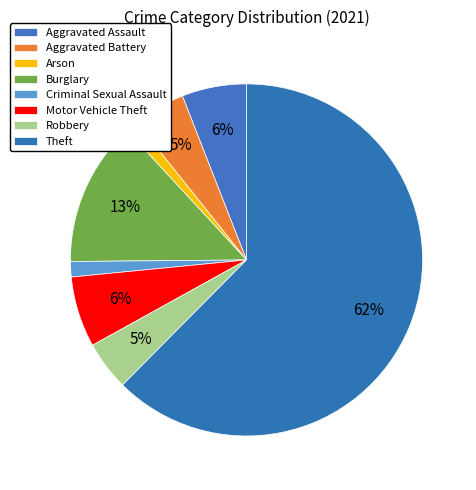

To the nearest percent, what is the difference between the largest and smallest slice percentages?

61%